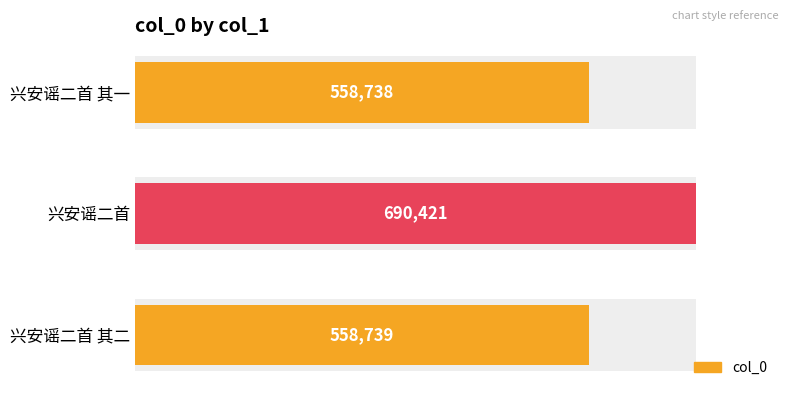

Are the bars grouped side by side (vs. stacked)?

No